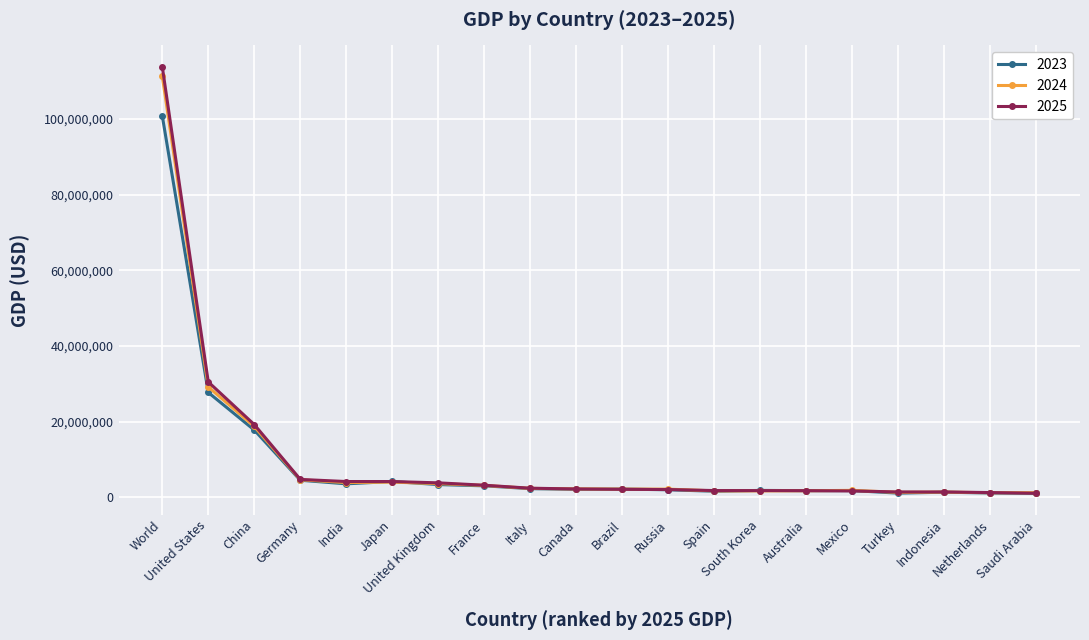

What are all the series names shown in the legend?

2023, 2024, 2025